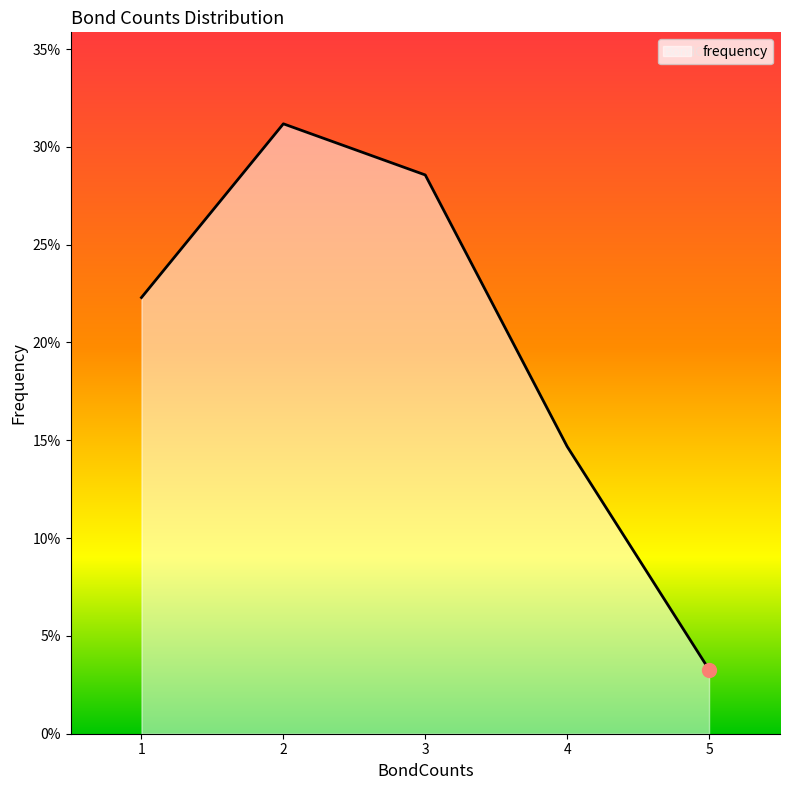

Is this an area chart (filled region under the line)?

Yes